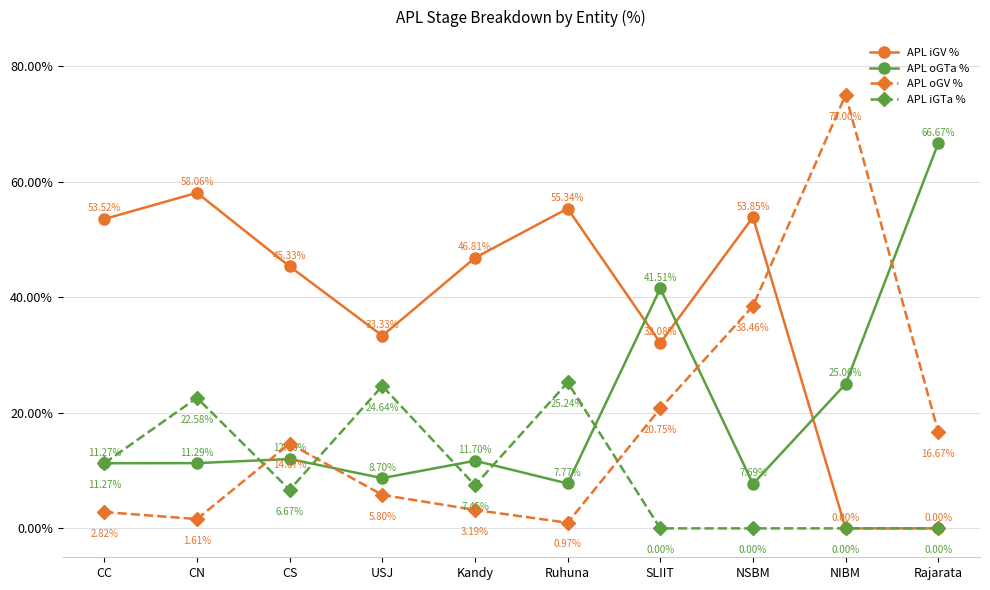

At how many categories does at least one series exceed 10?

10